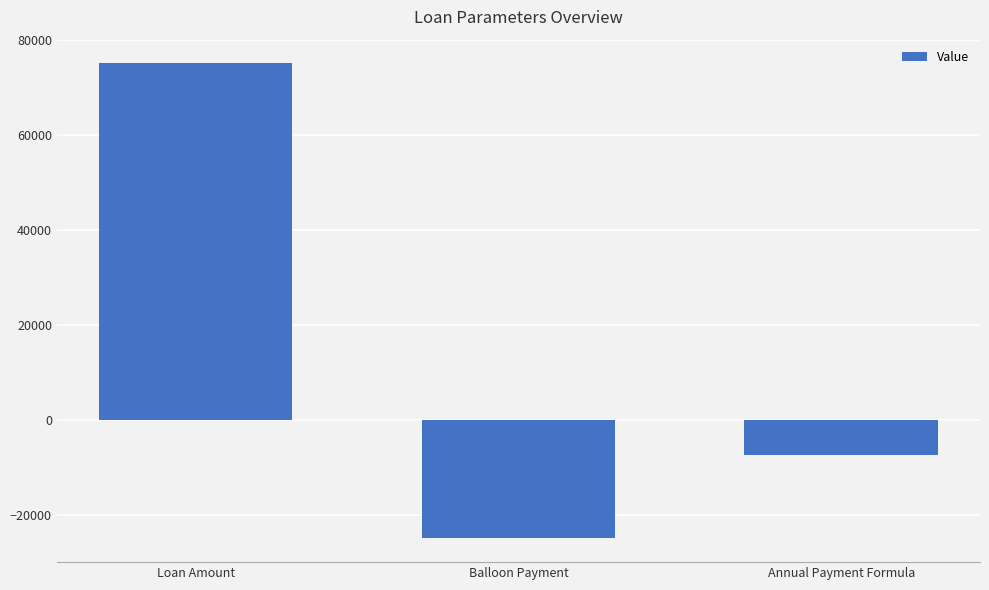

What is the sum of the values at Annual Payment Formula and Balloon Payment?

-32443.9